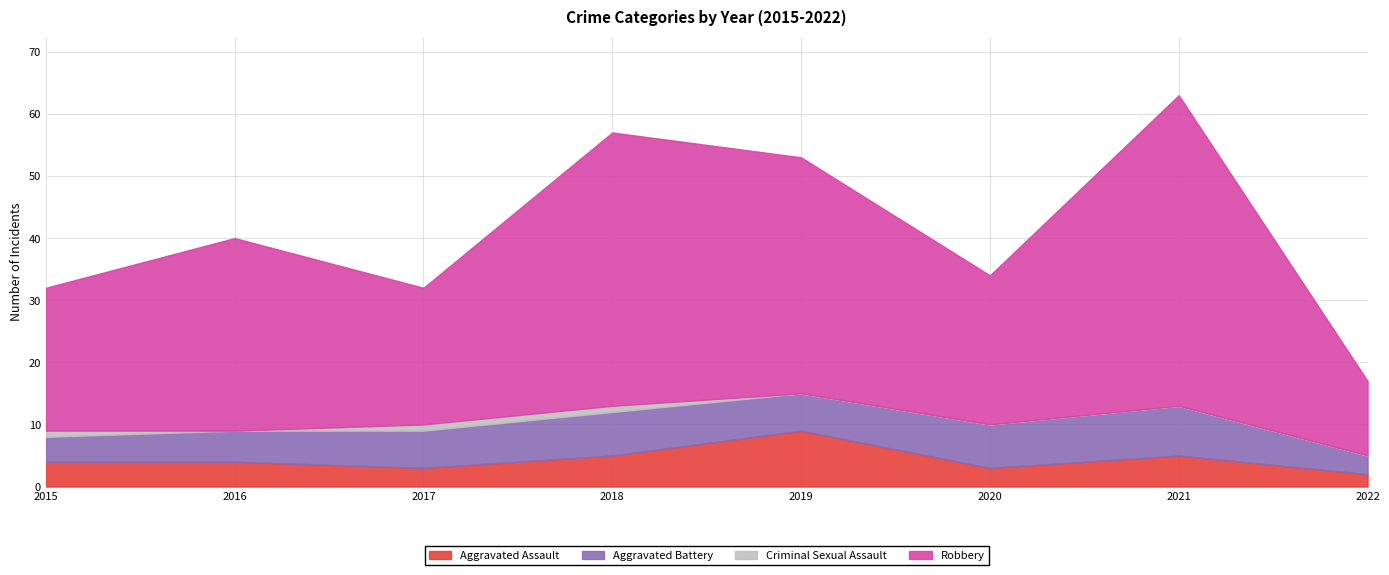

Where is the first local maximum for Aggravated Assault?

2019